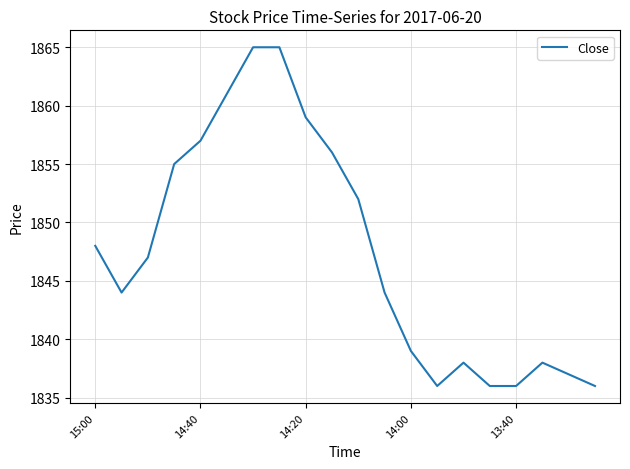

What is the maximum value shown in the chart?

1865